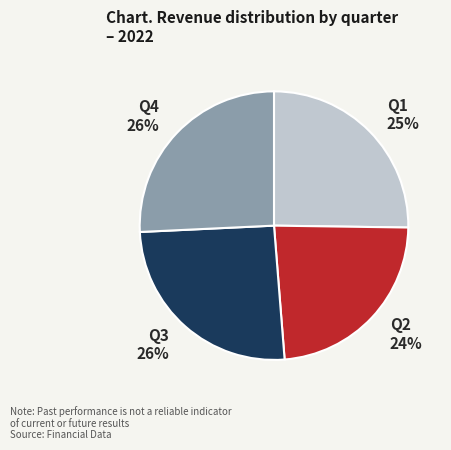

How many segments does this pie chart have?

4